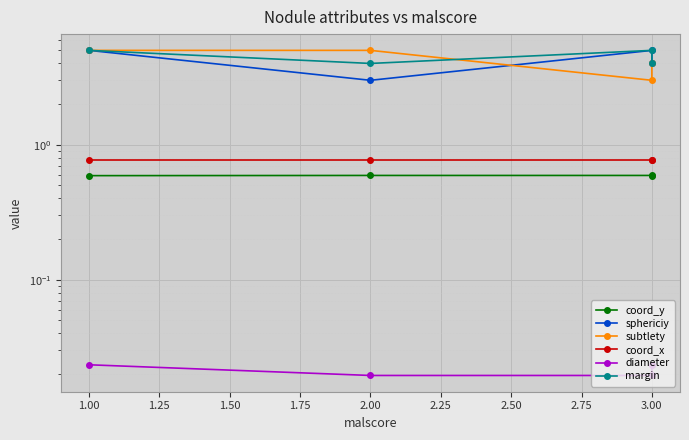

True or false: margin and diameter intersect in this chart.

False